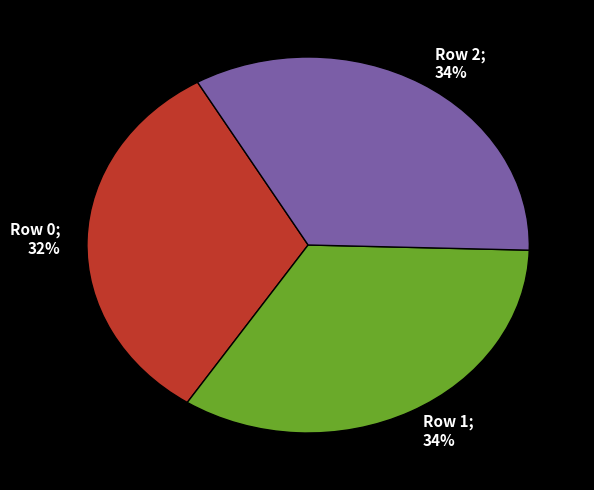

Is there any slice that represents more than half of the pie?

No